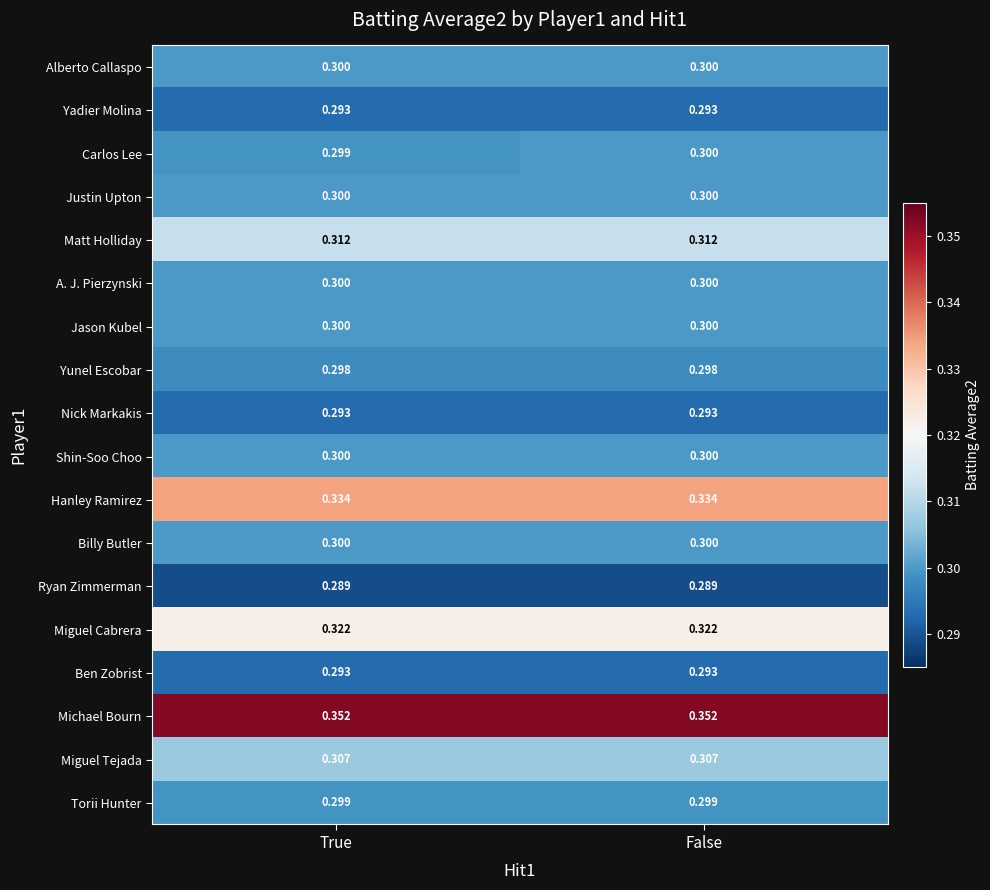

Which series has the largest total across all categories?

Michael Bourn